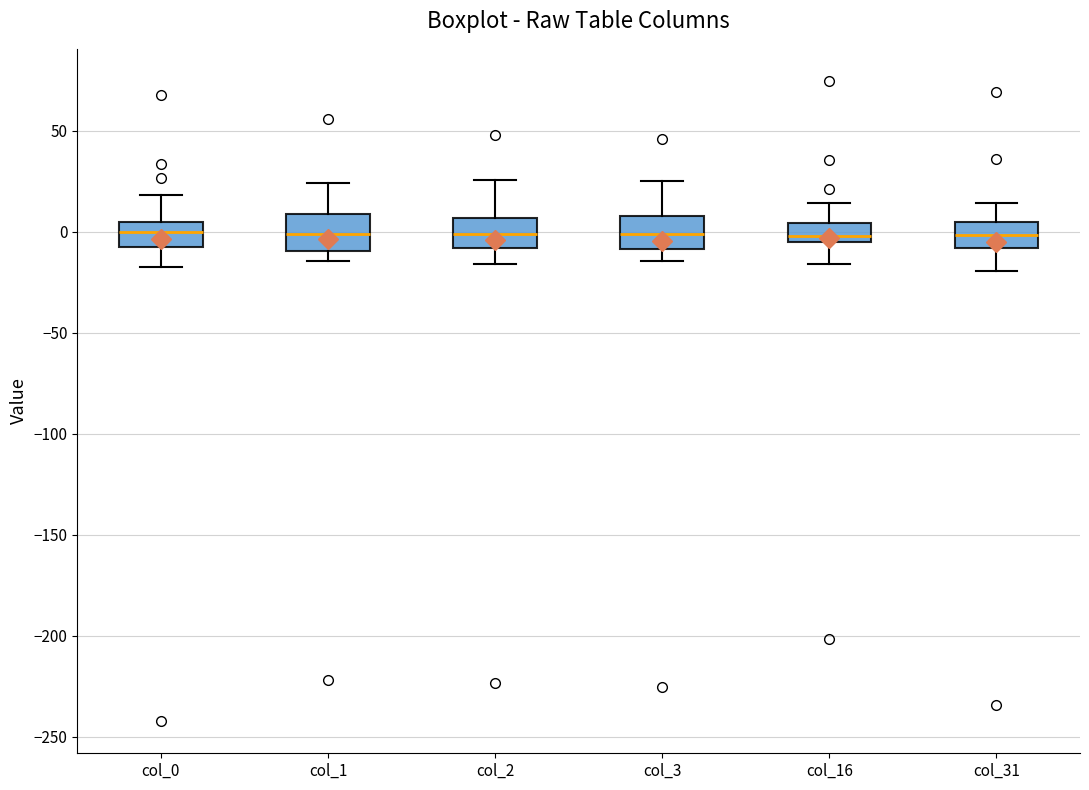

Reading left to right, transcribe this box plot: for each box, give where its median line is, the range the box spans, and where its two whiskers end, as read against the y-axis. The values are not printed on the chart, so give them approximately, as read against the axis.

col_0: median 0, box -10 to 5, whiskers -15 to 20
col_1: median 0, box -10 to 10, whiskers -15 to 25
col_2: median 0, box -10 to 5, whiskers -15 to 25
col_3: median 0, box -10 to 10, whiskers -15 to 25
col_16: median 0, box -5 to 5, whiskers -15 to 15
col_31: median 0, box -10 to 5, whiskers -20 to 15